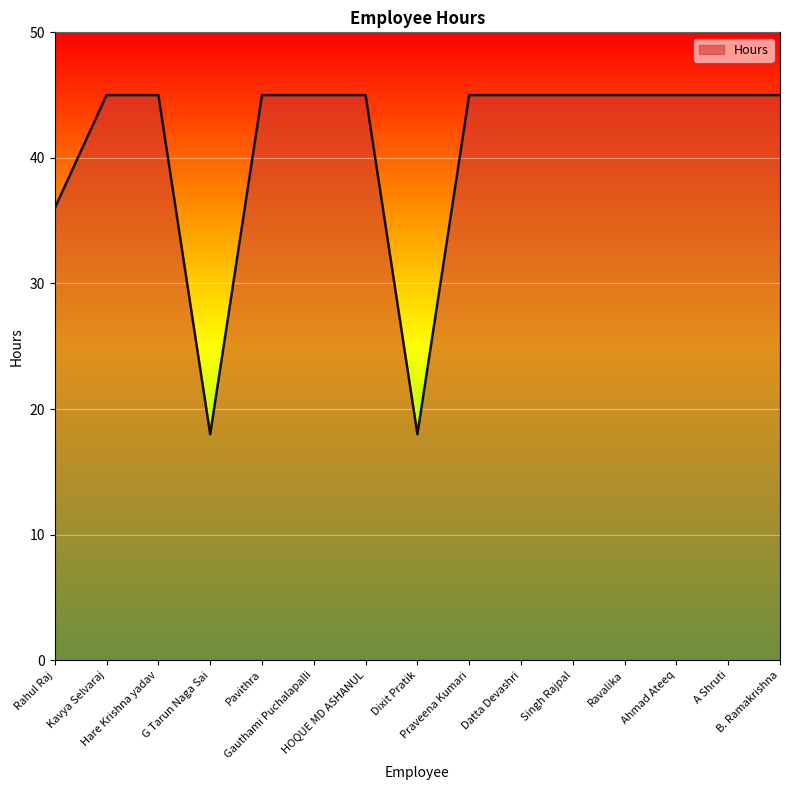

How many lines are shown in the chart?

1